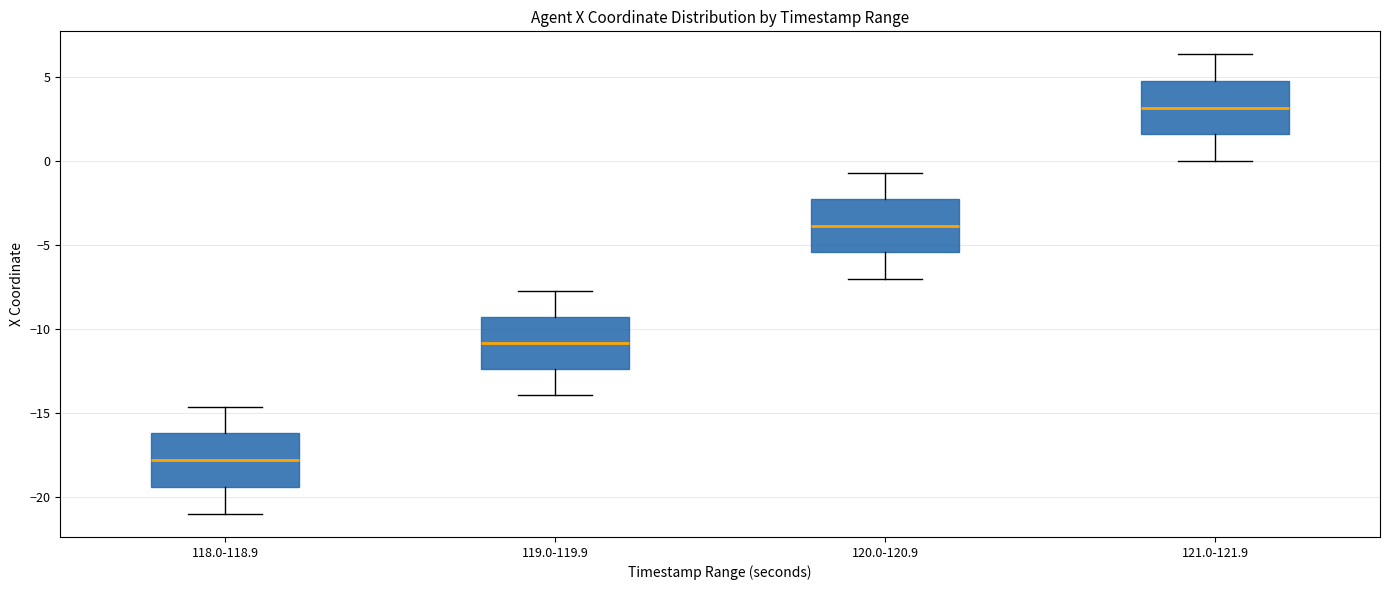

Which box has the highest median line?

121.0-121.9